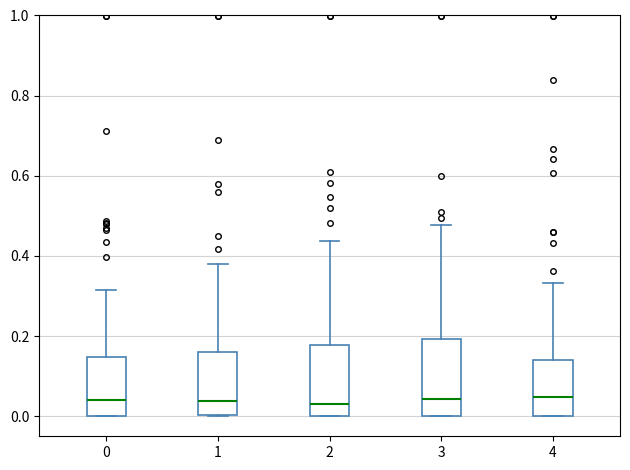

Where is the lower edge of the box at x = 4 on the y-axis? The values are not printed on the chart, so give them approximately, as read against the axis.

0.00